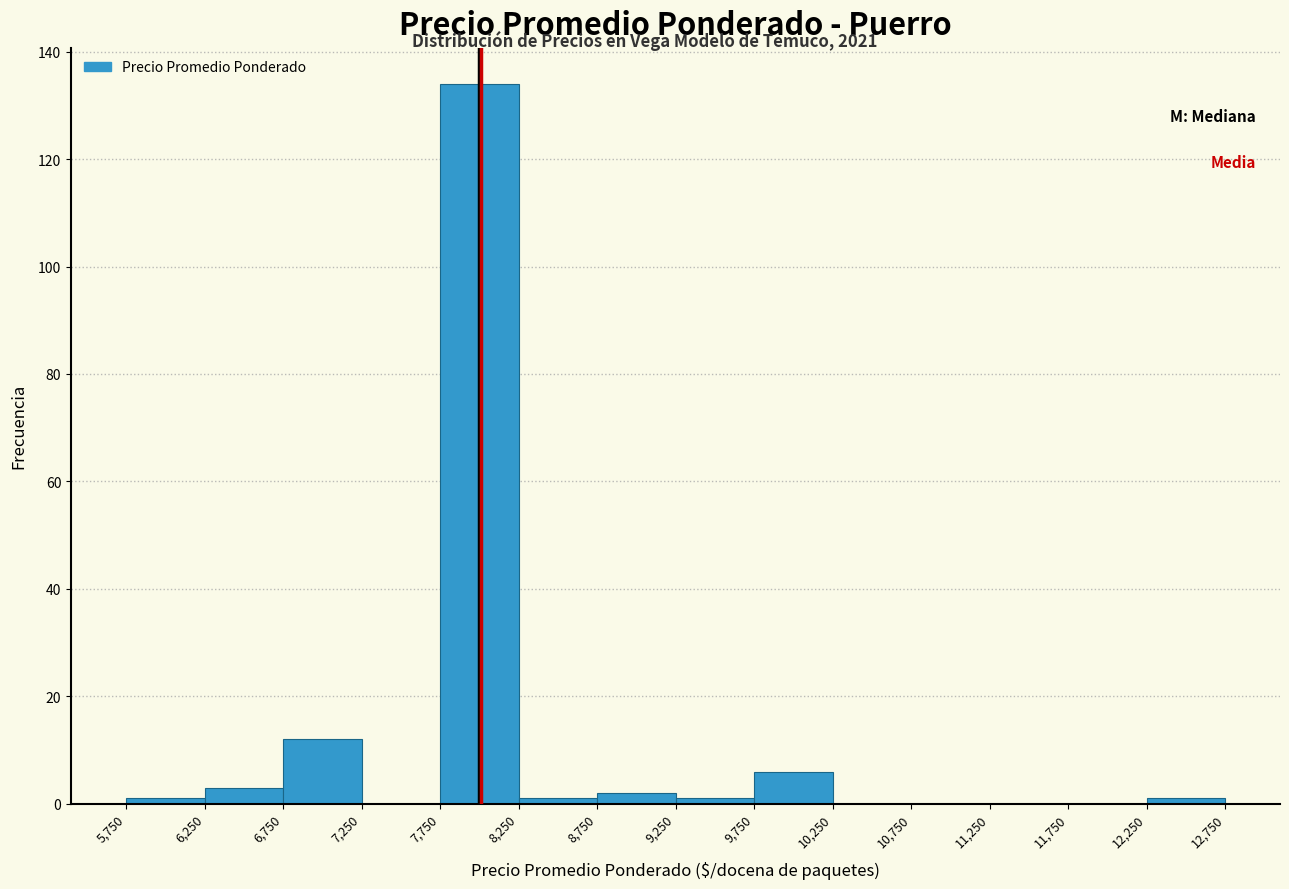

Over which range of the x-axis is the bar tallest?

7,750 to 8,250